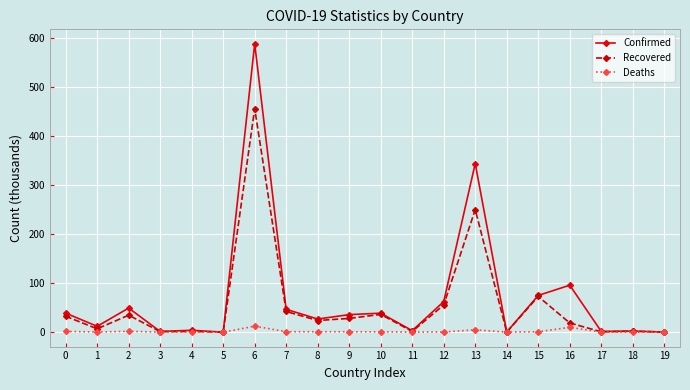

True or false: Confirmed has more than 2 points higher than both neighbors.

True